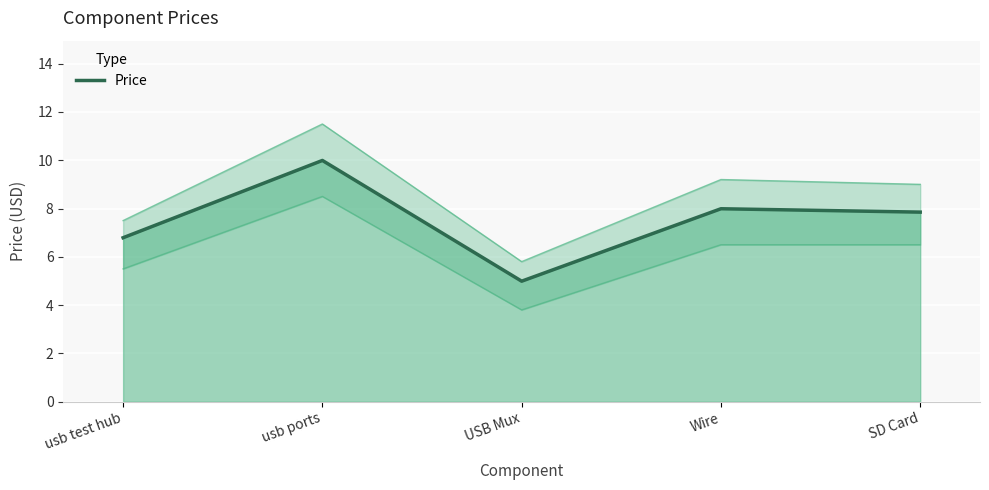

What is the label of the 2nd point from the left?

usb ports